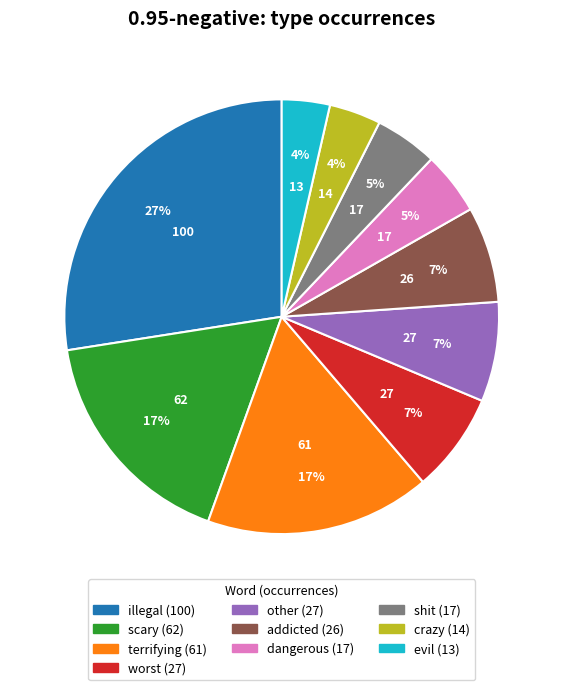

Is the sum of crazy and addicted greater than half?

No